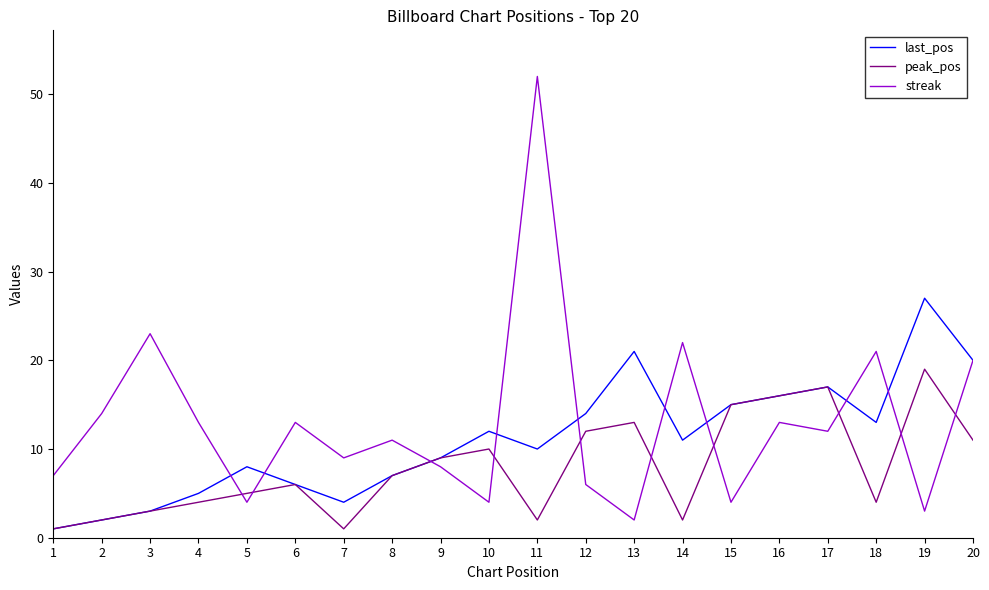

Which series has the largest total across all categories?

streak